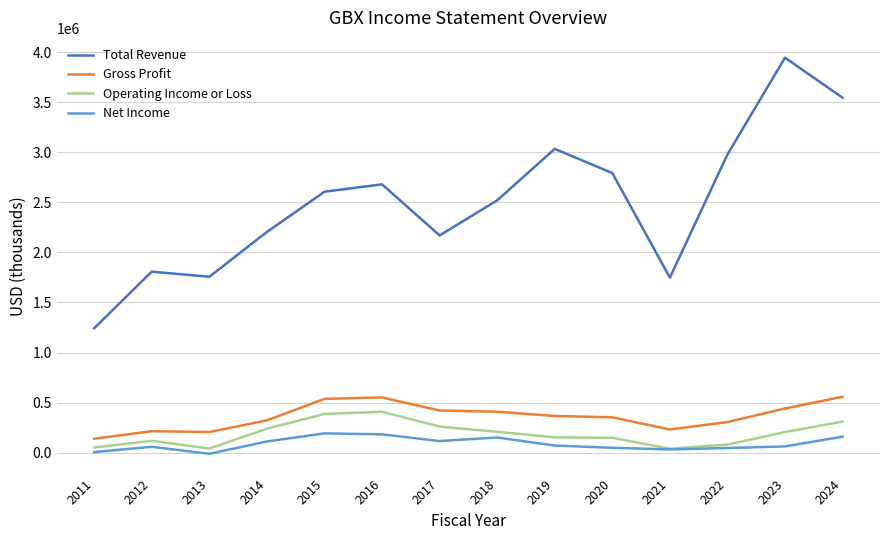

What is the smallest value displayed?

-11000